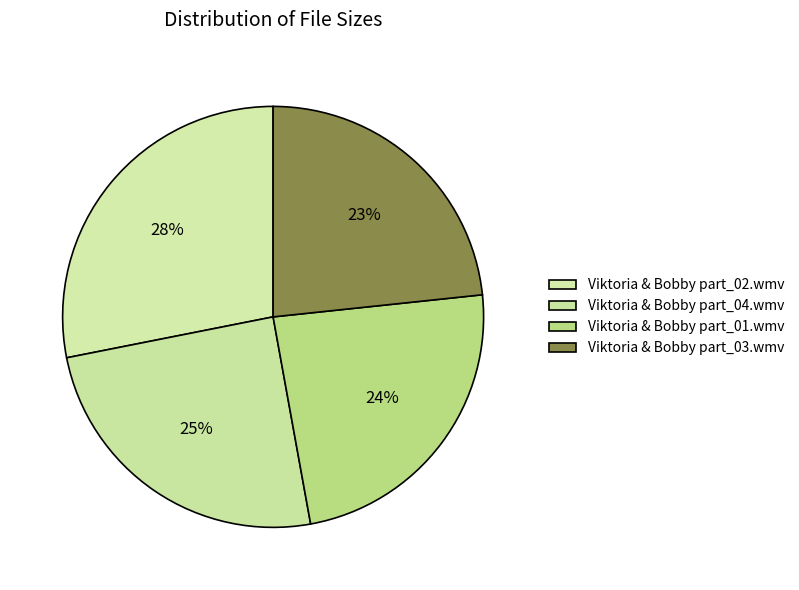

Is it true that Viktoria & Bobby part_01.wmv is 24% of the pie?

True